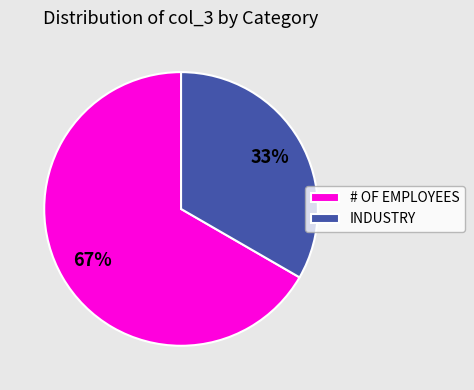

Does INDUSTRY account for over 50% of the chart?

No